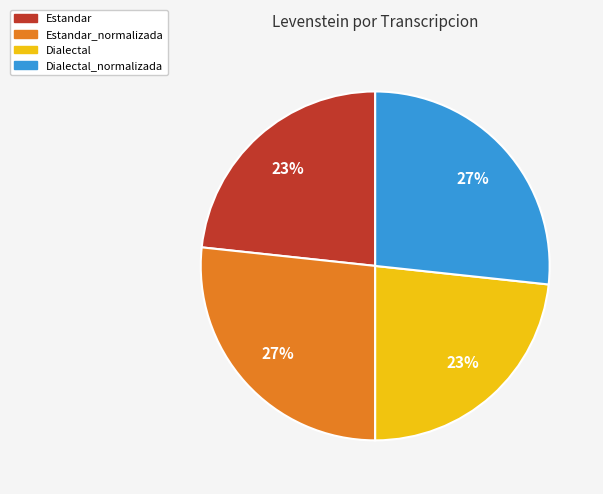

How many slices are in this pie chart?

4